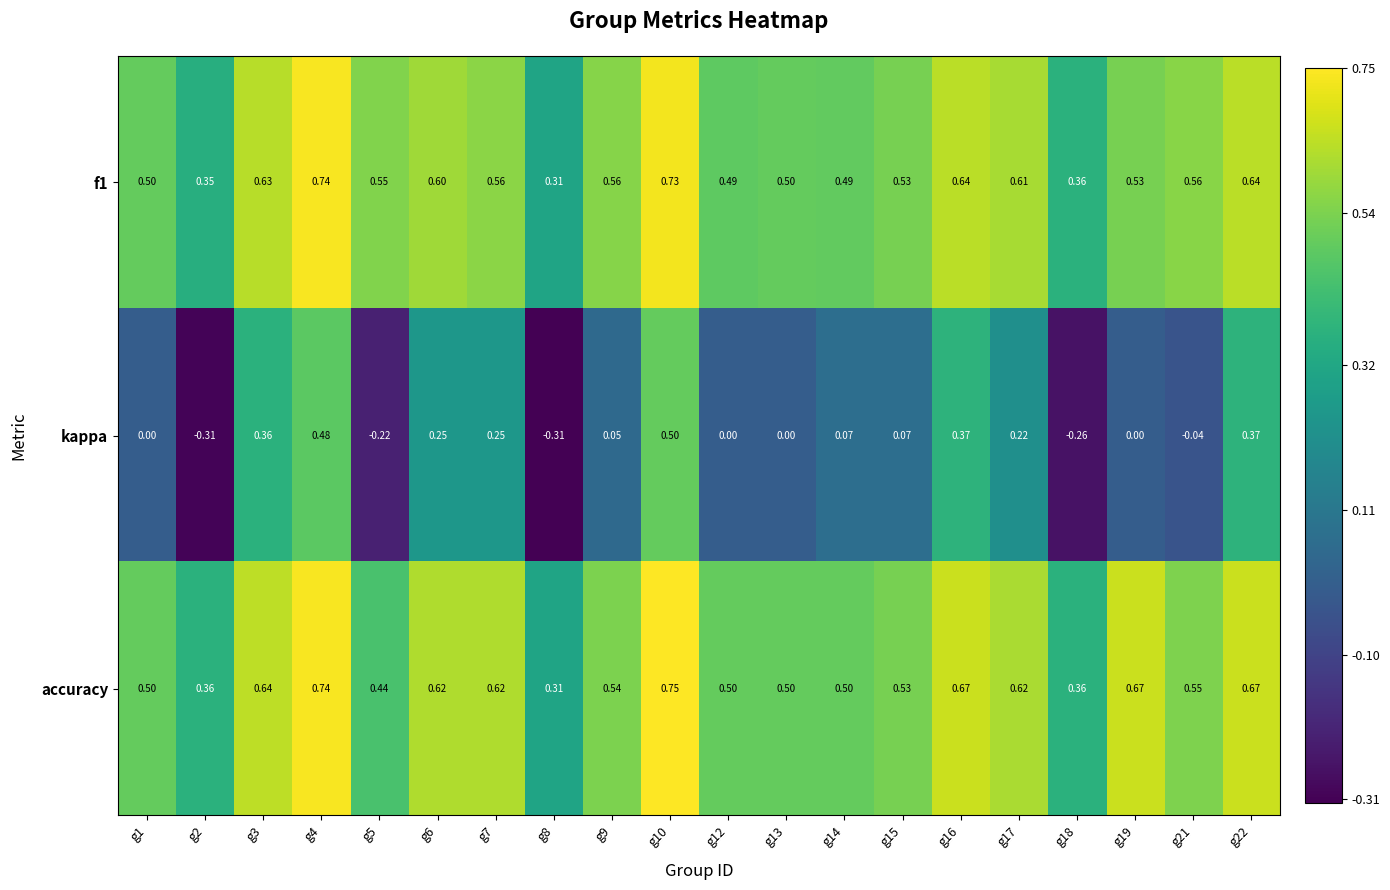

Which series has the largest total across all categories?

accuracy